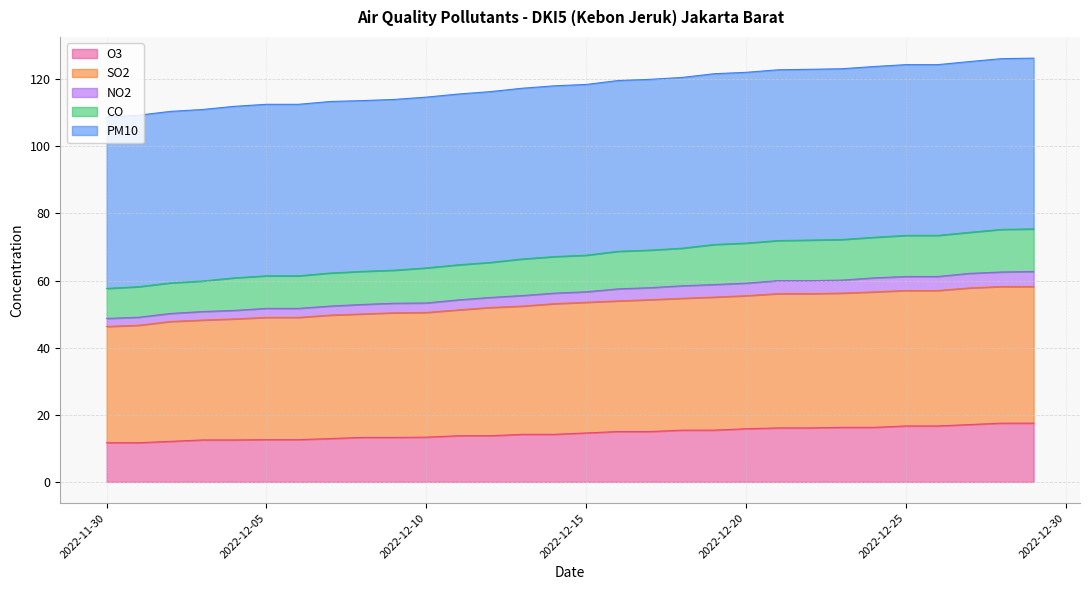

The SO2 series shows 56.1 at 2022-12-21. True or false?

True